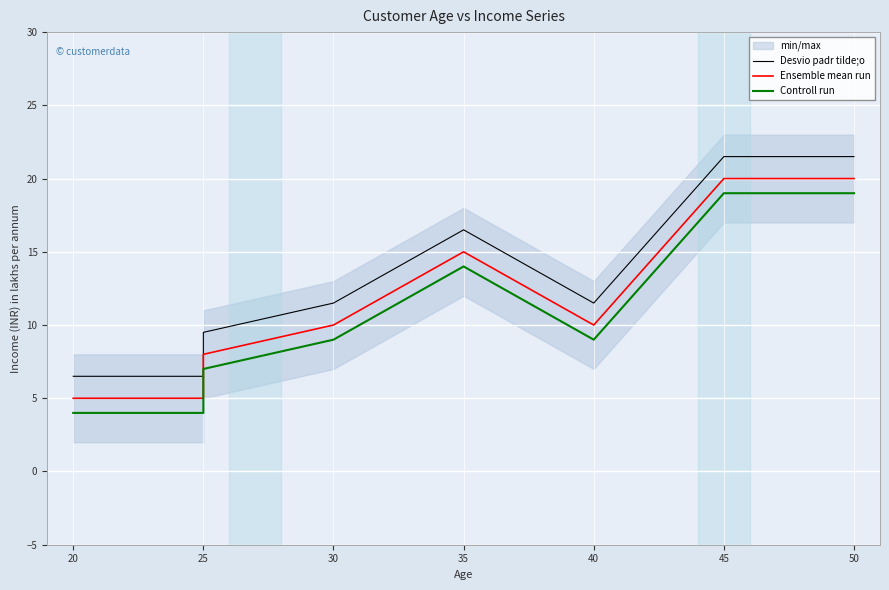

True or false: Controll run and Desvio padr tilde;o intersect in this chart.

False